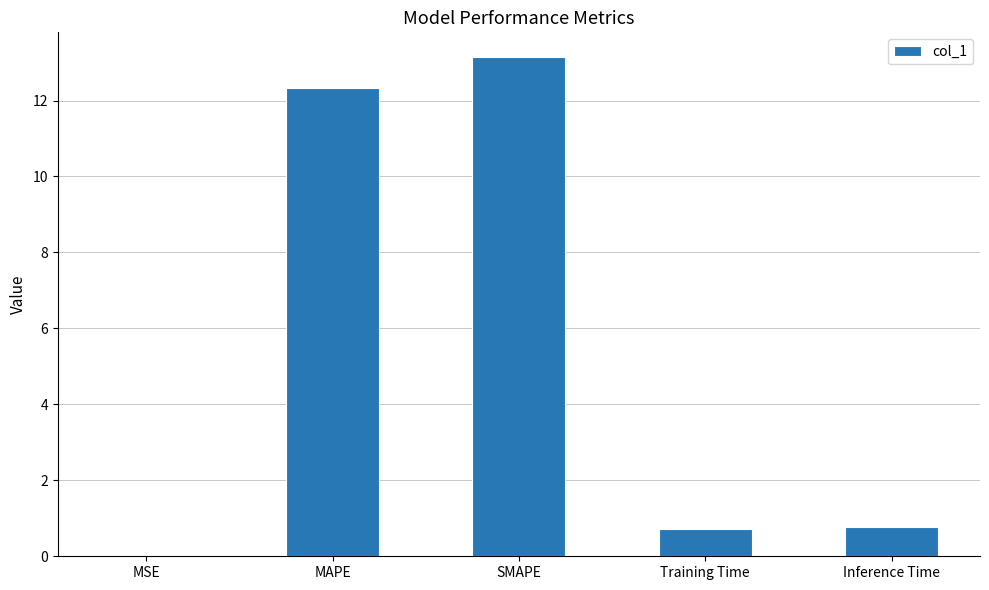

True or false: the data shows 0.3 at Inference Time.

False